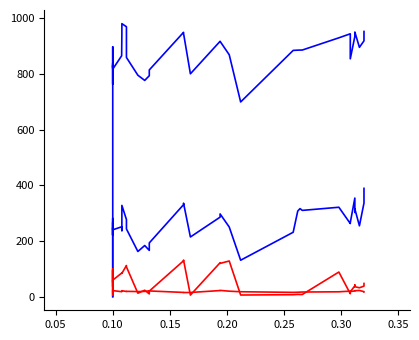

What is the average value of the dm_o2 series?

260.4